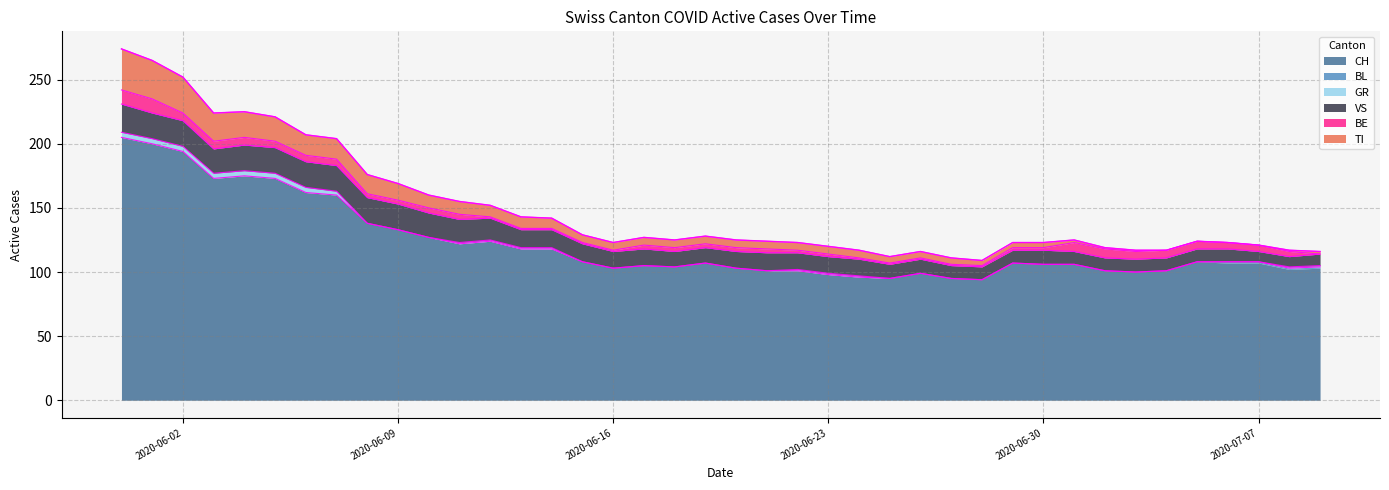

True or false: VS and GR cross at least once.

False